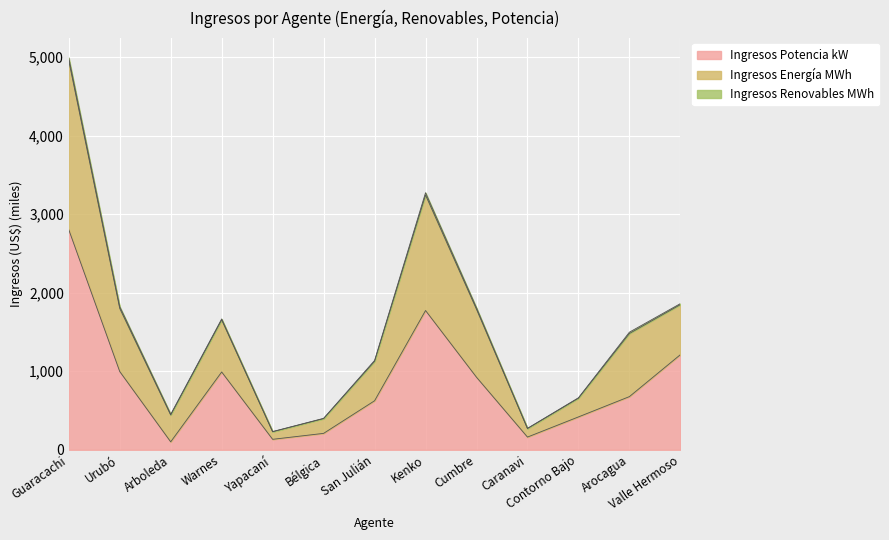

Reading left to right, list all the values displayed in this chart.

Ingresos Energía MWh: Guaracachi=4991.2	Urubó=1823.3	Arboleda=451.6	Warnes=1665.9	Yapacaní=231.6	Bélgica=400.1	San Julián=1137.4	Kenko=3273.2	Cumbre=1806.6	Caranavi=272.7	Contorno Bajo=662.1	Arocagua=1497.5	Valle Hermoso=1861.2
Ingresos Potencia kW: Guaracachi=2802.8	Urubó=996.6	Arboleda=101.1	Warnes=990.6	Yapacaní=133.1	Bélgica=208.8	San Julián=624.0	Kenko=1773.2	Cumbre=923.6	Caranavi=161.6	Contorno Bajo=418.3	Arocagua=676.9	Valle Hermoso=1210.8